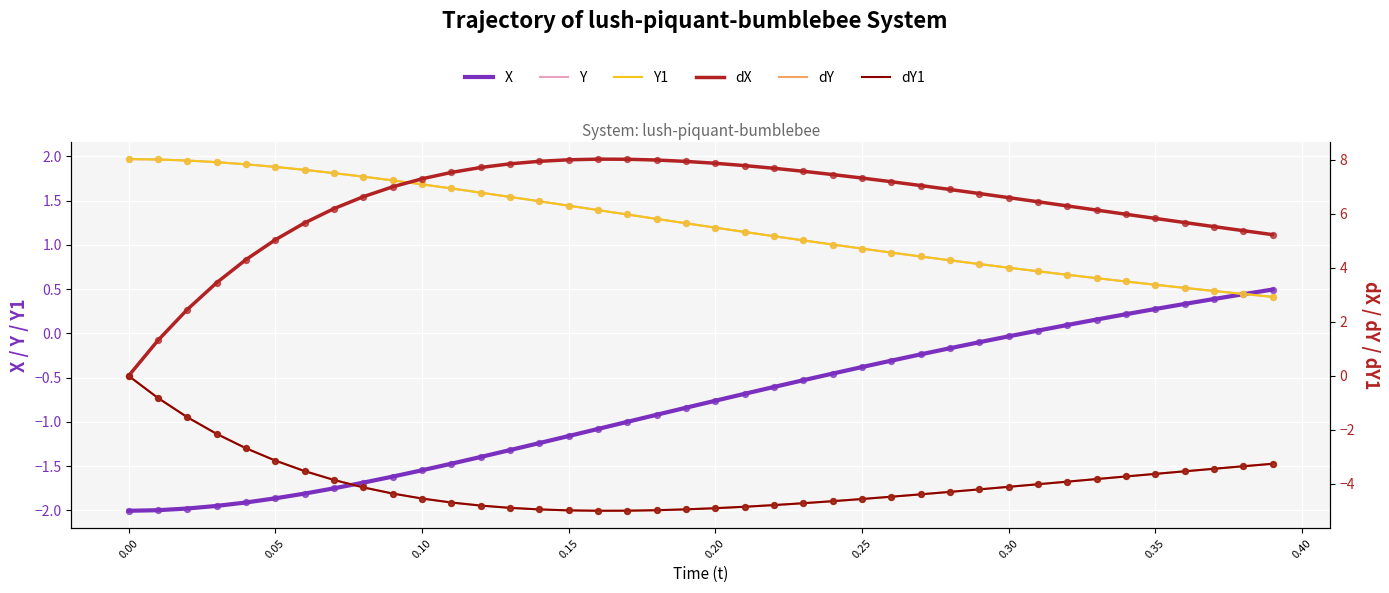

Which series has the largest total across all categories?

dX